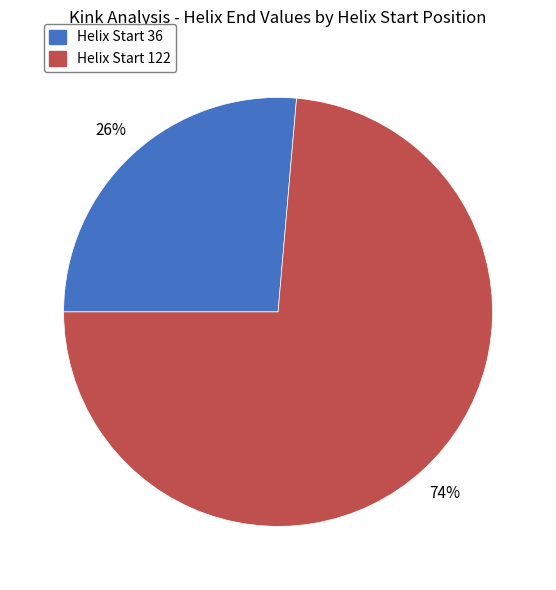

Does any single category account for the majority?

Yes